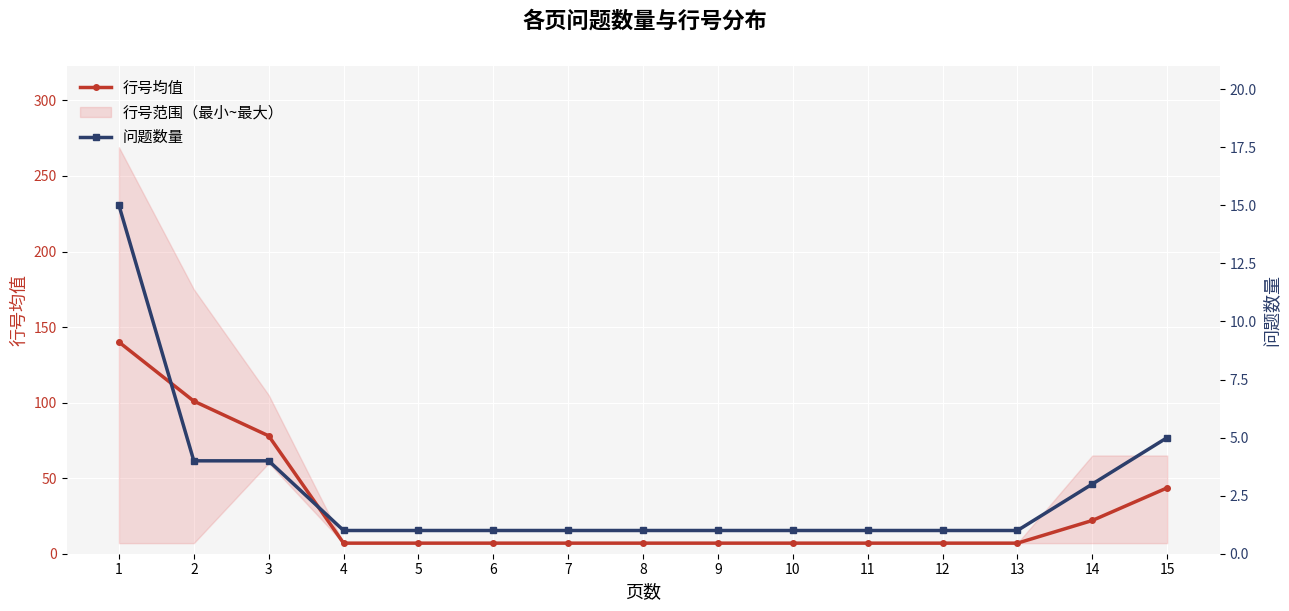

How many data points in 问题数量 are above 1?

5